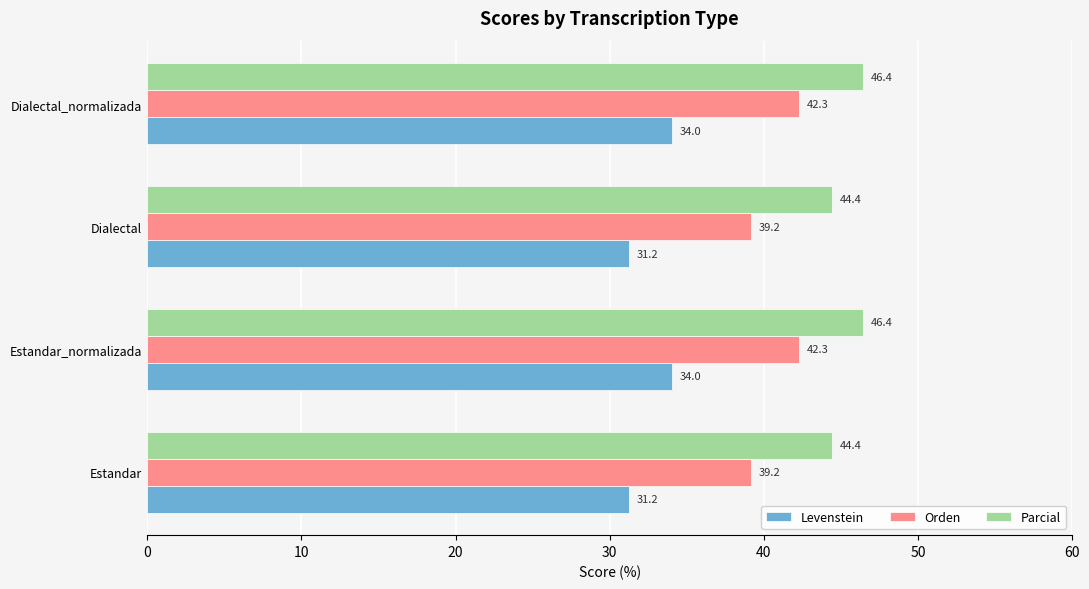

Read the Parcial value at Dialectal_normalizada.

46.4